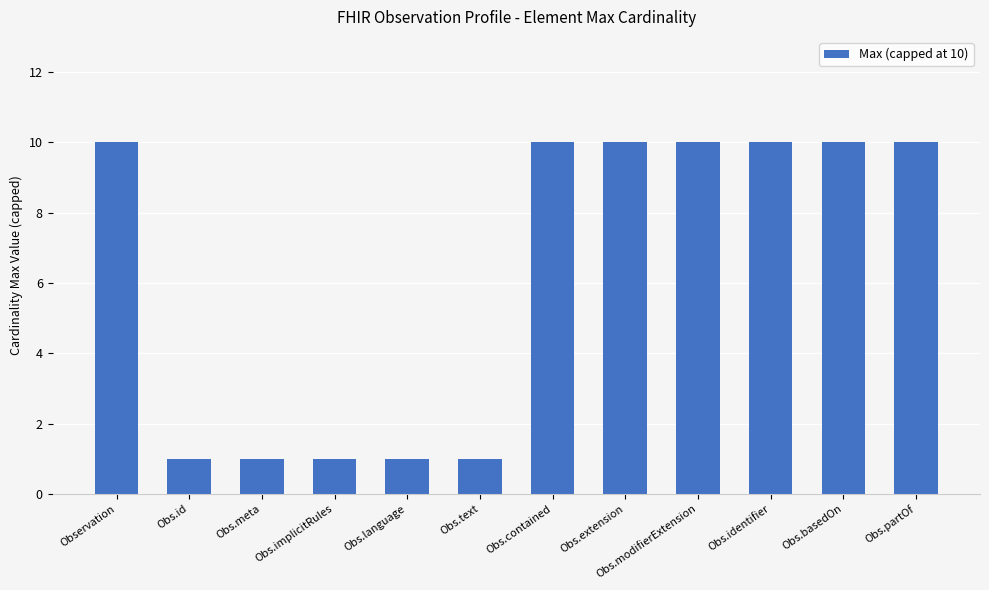

Reading left to right, extract all data points from this chart.

Observation=10	Obs.id=1	Obs.meta=1	Obs.implicitRules=1	Obs.language=1	Obs.text=1	Obs.contained=10	Obs.extension=10	Obs.modifierExtension=10	Obs.identifier=10	Obs.basedOn=10	Obs.partOf=10